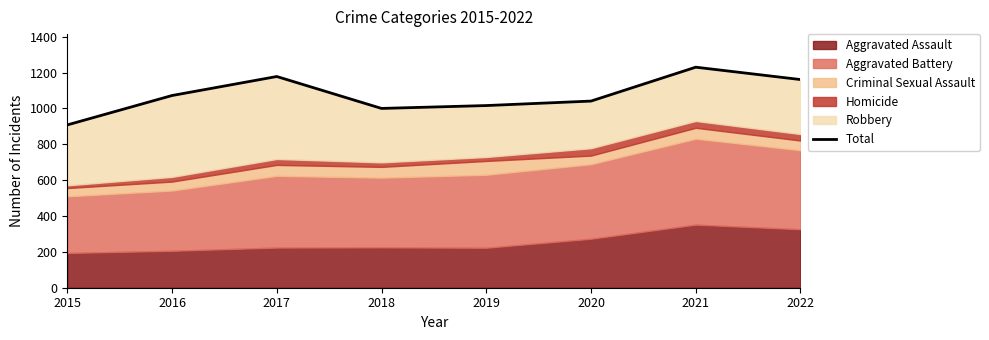

What is the change in value from 2018 to 2020?

+41